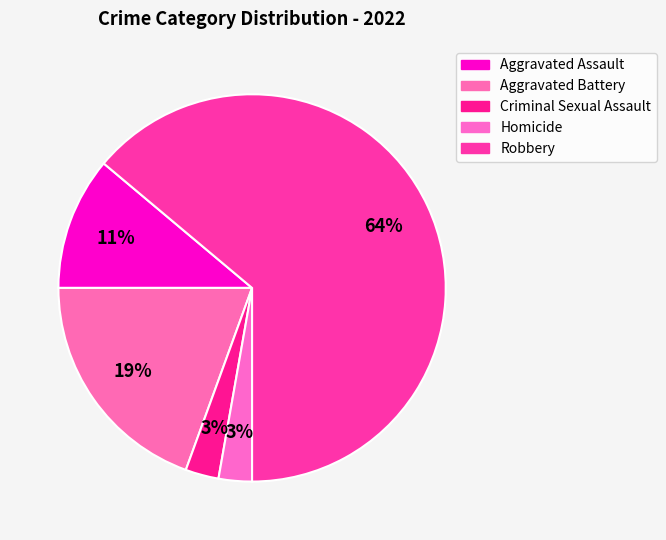

Is the sum of Homicide and Criminal Sexual Assault greater than half?

No